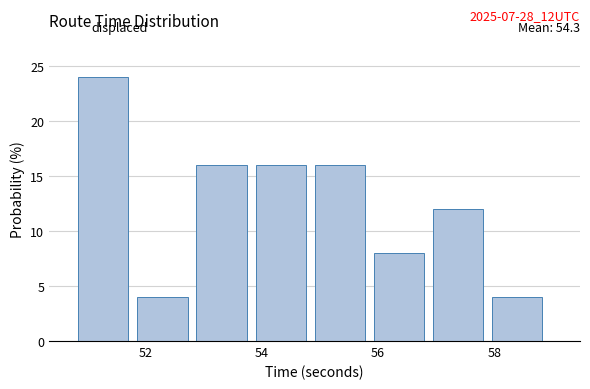

Over which range of the x-axis is the bar tallest?

50.8 to 51.8